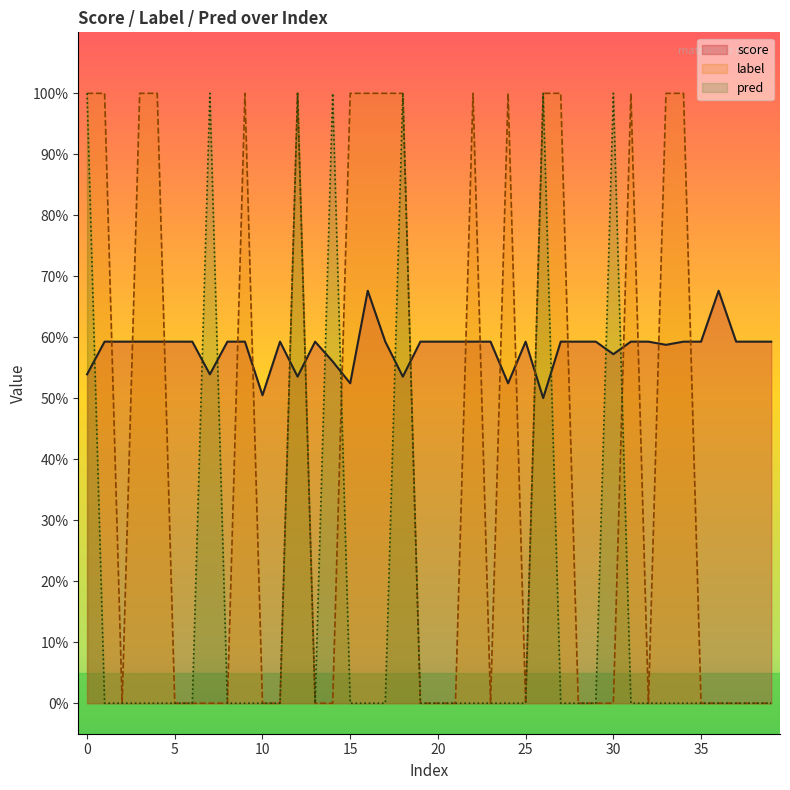

At how many categories does at least one series exceed 0?

40